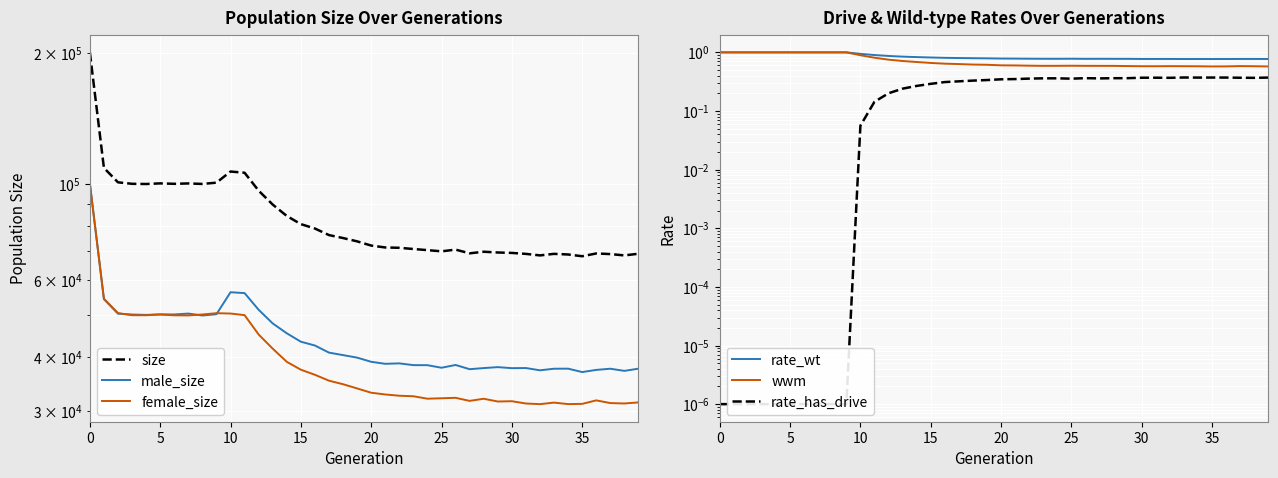

What is the label of the 26th point from the left?

25